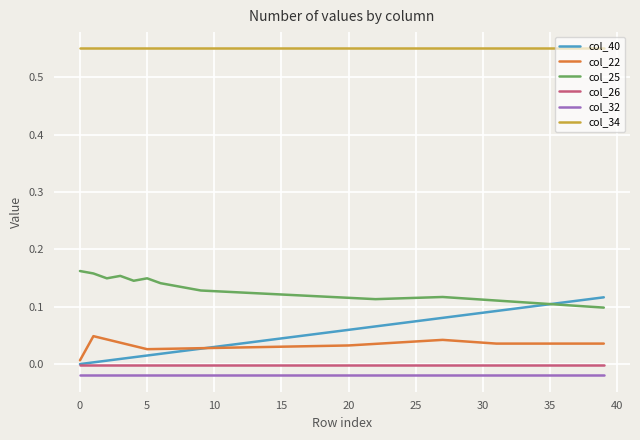

How many lines are shown in the chart?

6